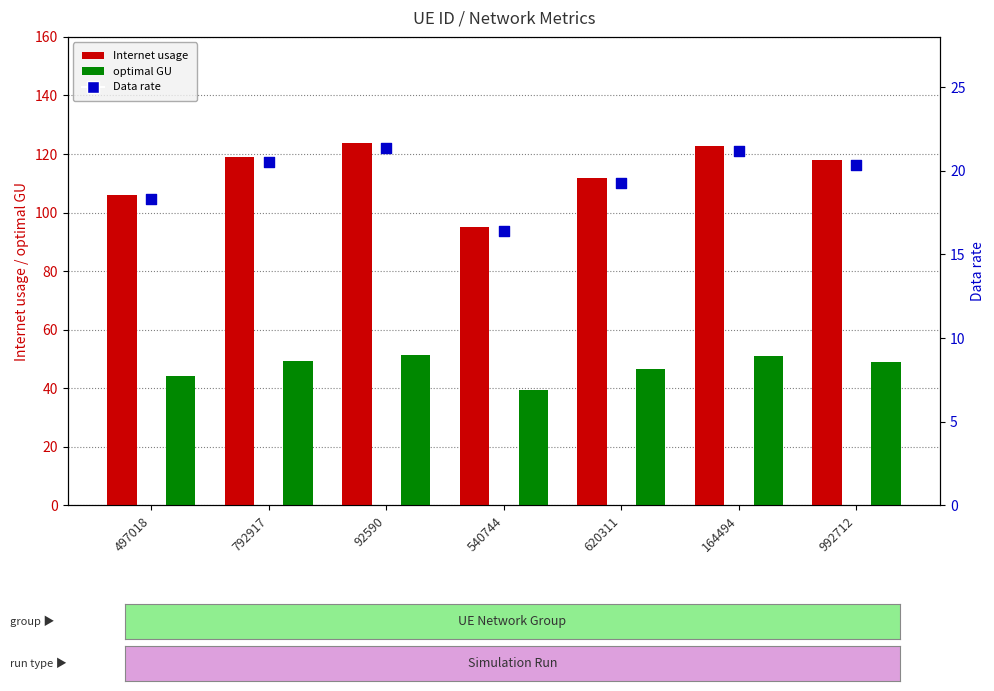

Which series contains the lowest Y value?

Data rate